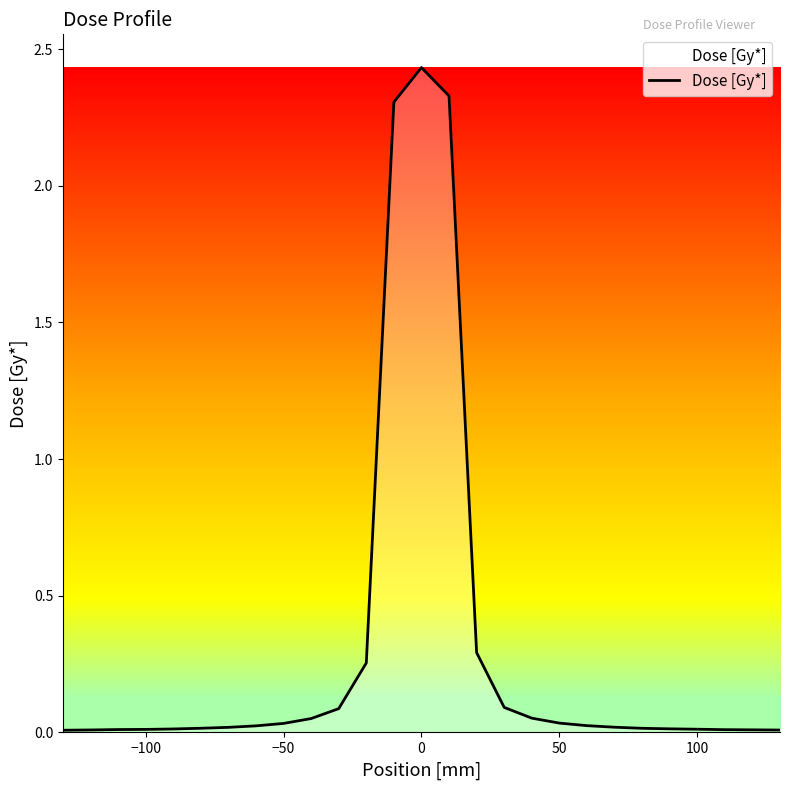

How many lines are shown in the chart?

1